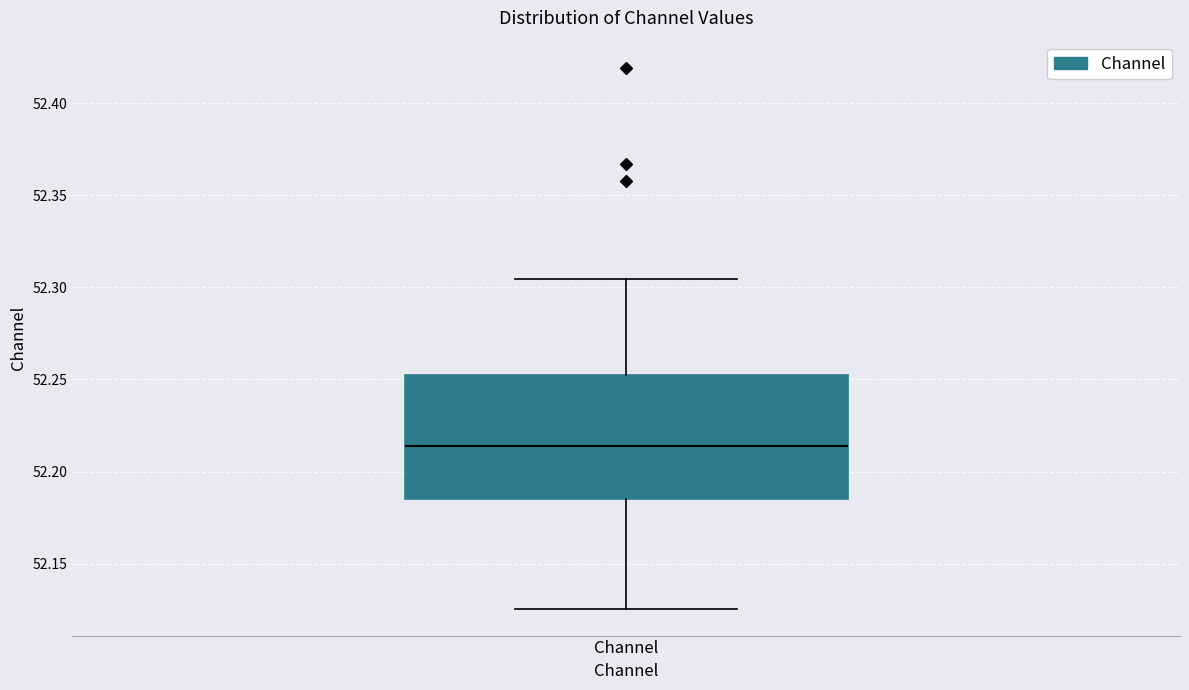

Where is the upper edge of the box for Channel on the y-axis? The values are not printed on the chart, so give them approximately, as read against the axis.

52.255